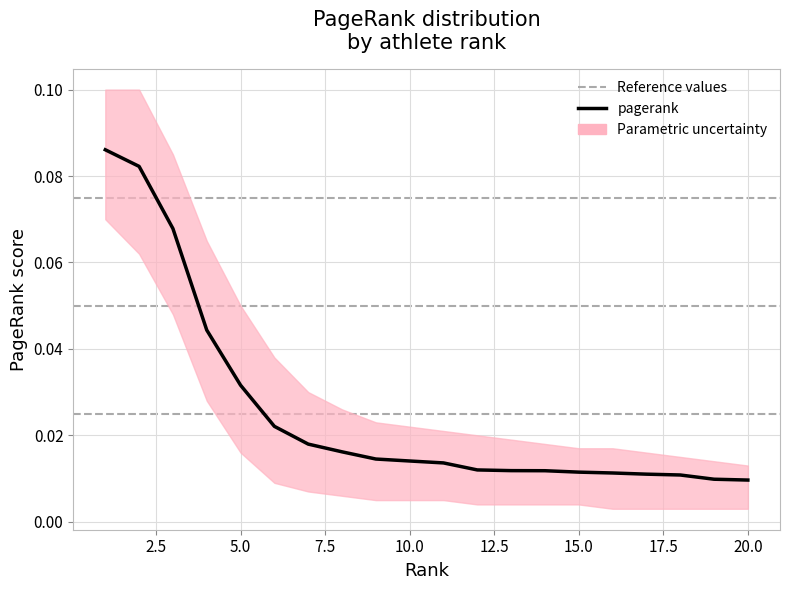

Reading left to right, list all the values displayed in this chart.

0.1	0.1	0.1	0.0	0.0	0.0	0.0	0.0	0.0	0.0	0.0	0.0	0.0	0.0	0.0	0.0	0.0	0.0	0.0	0.0